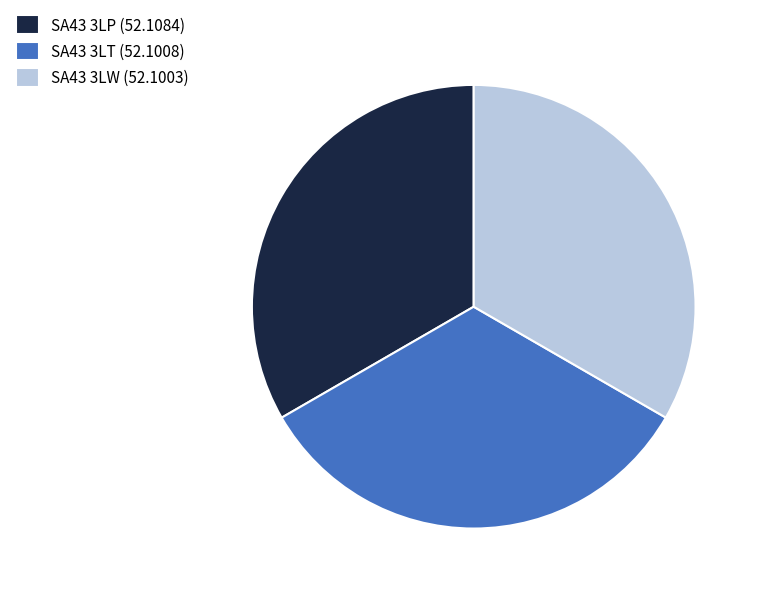

How many segments does this pie chart have?

3